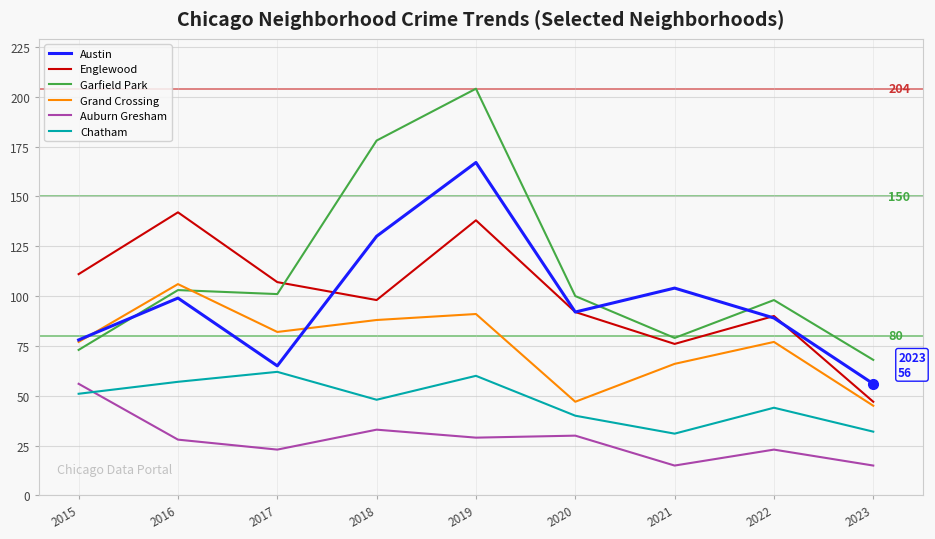

What is the difference between the maximum and minimum values in the Englewood series?

95